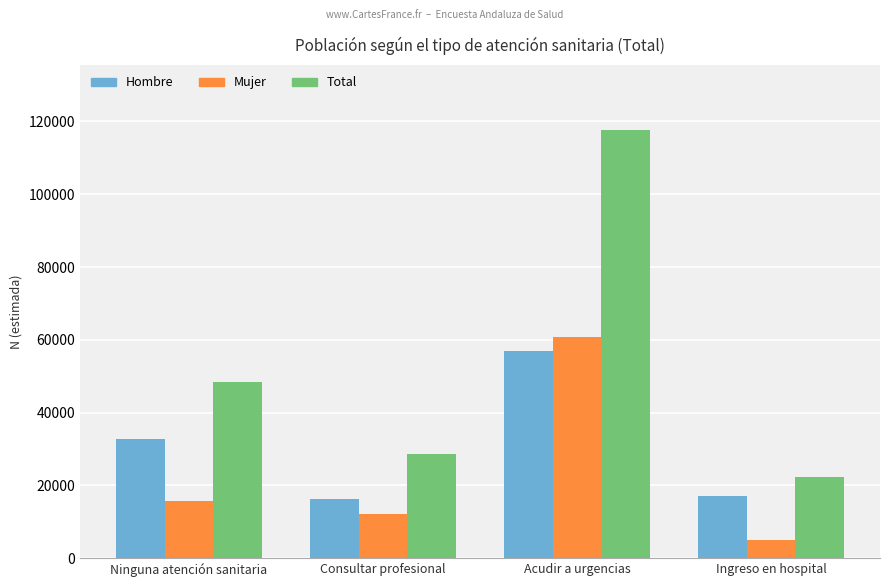

What is the difference between the maximum and minimum values in the Mujer series?

55818